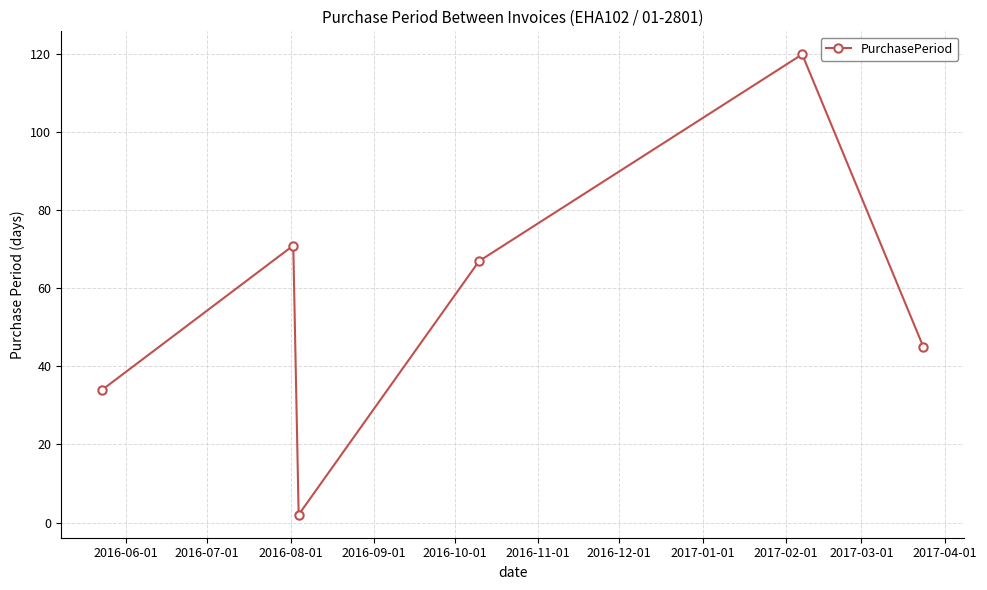

How many interior local peaks (higher than both neighbors) does the data have?

2